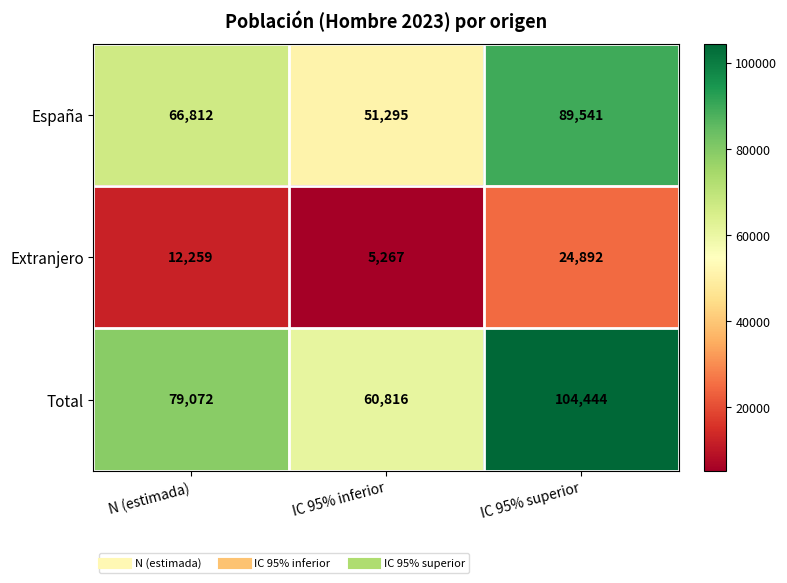

Which series changed the most between N (estimada) and IC 95% superior?

Total